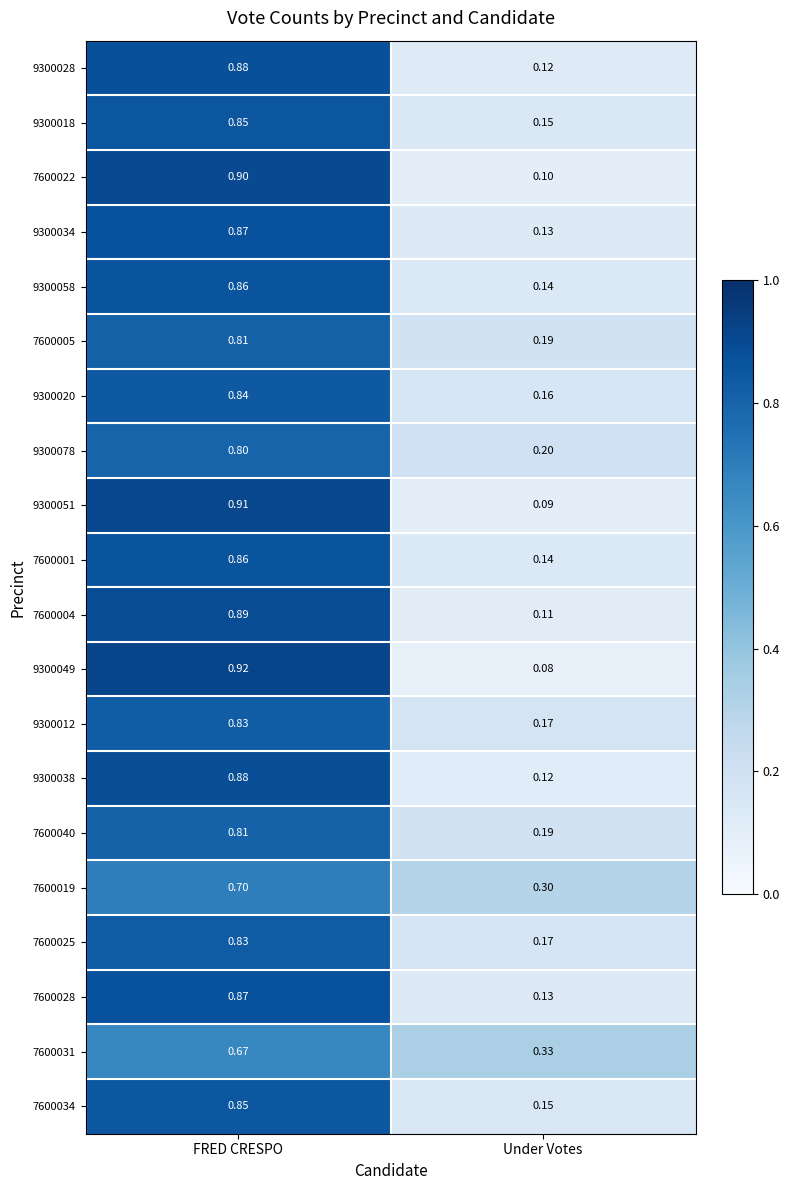

List the labels in order of 7600025 value, smallest first.

Under Votes, FRED CRESPO